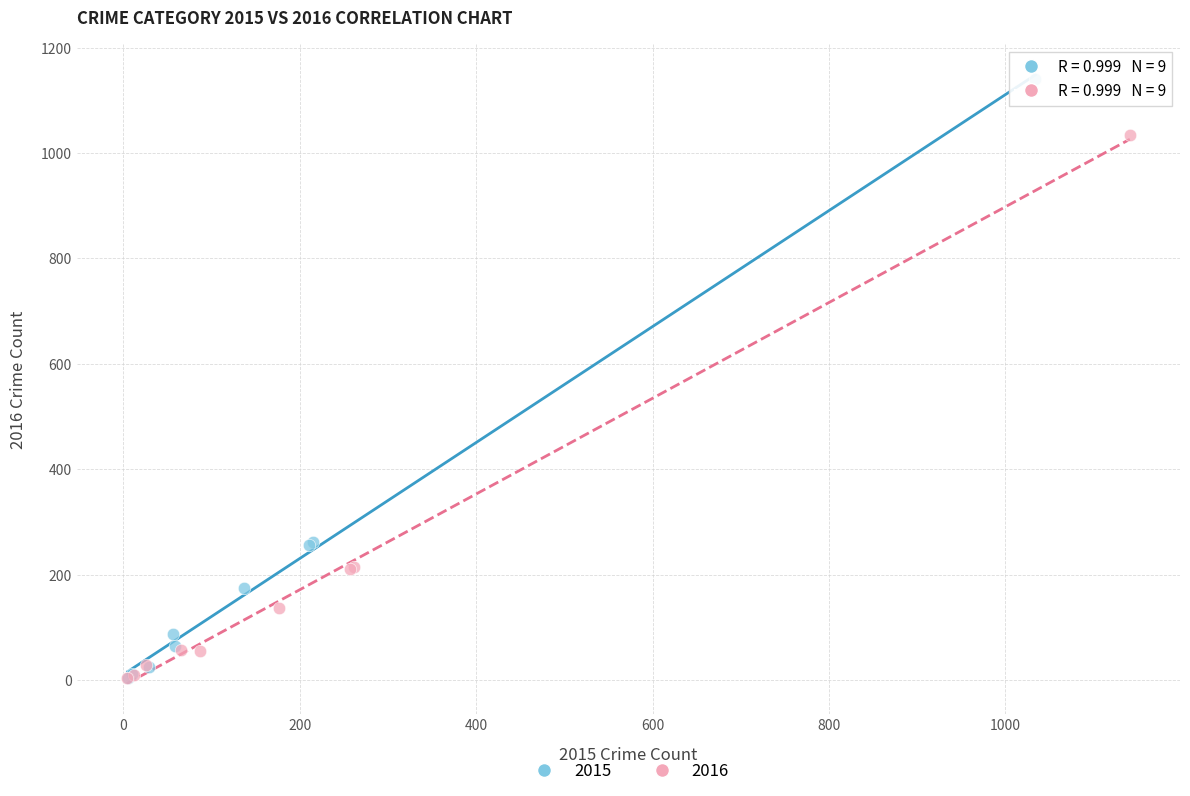

Which series has the largest Y range (max minus min)?

2015